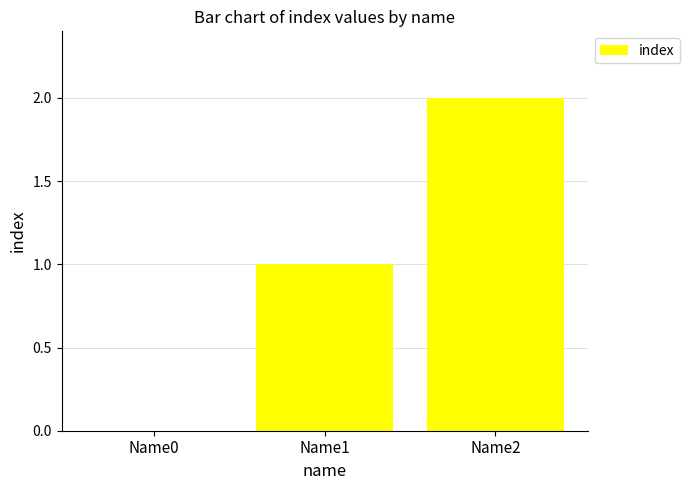

The chart shows a value of 1 at Name2. True or false?

False